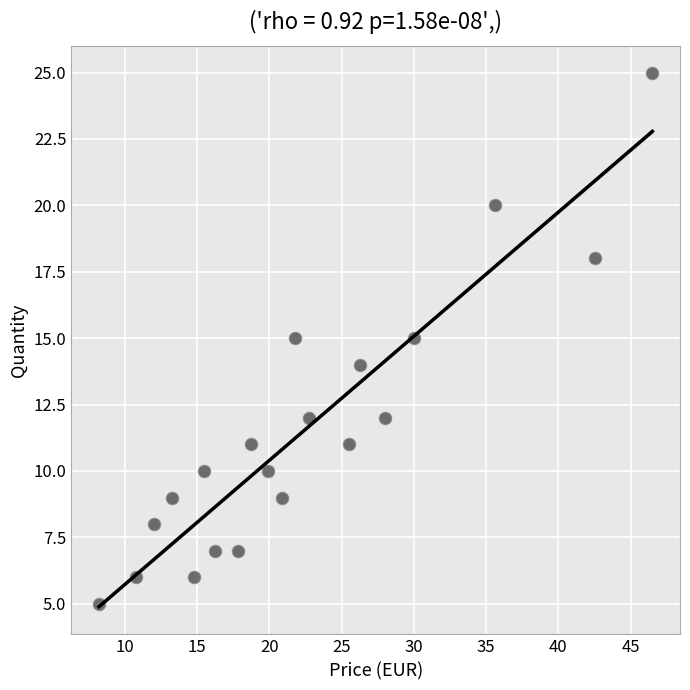

What is the range of Y values (max minus min)?

20